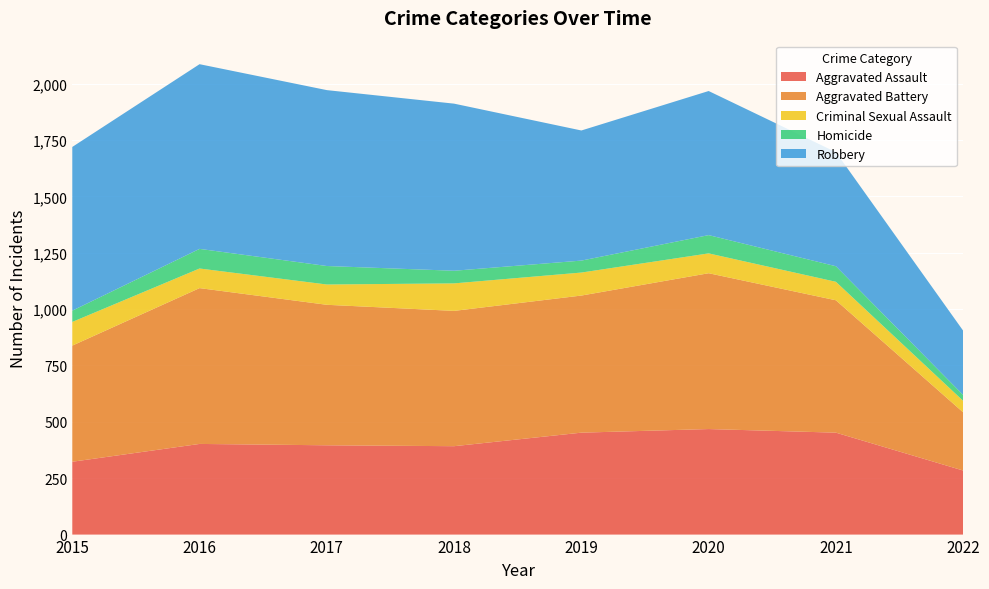

Reading left to right, what are all the values shown in this chart?

Aggravated Assault: 323	402	396	392	452	468	452	284
Aggravated Battery: 515	691	623	600	608	691	587	258
Criminal Sexual Assault: 105	87	90	122	102	88	82	51
Homicide: 50	87	82	56	53	81	69	26
Robbery: 726	819	780	741	577	639	506	285